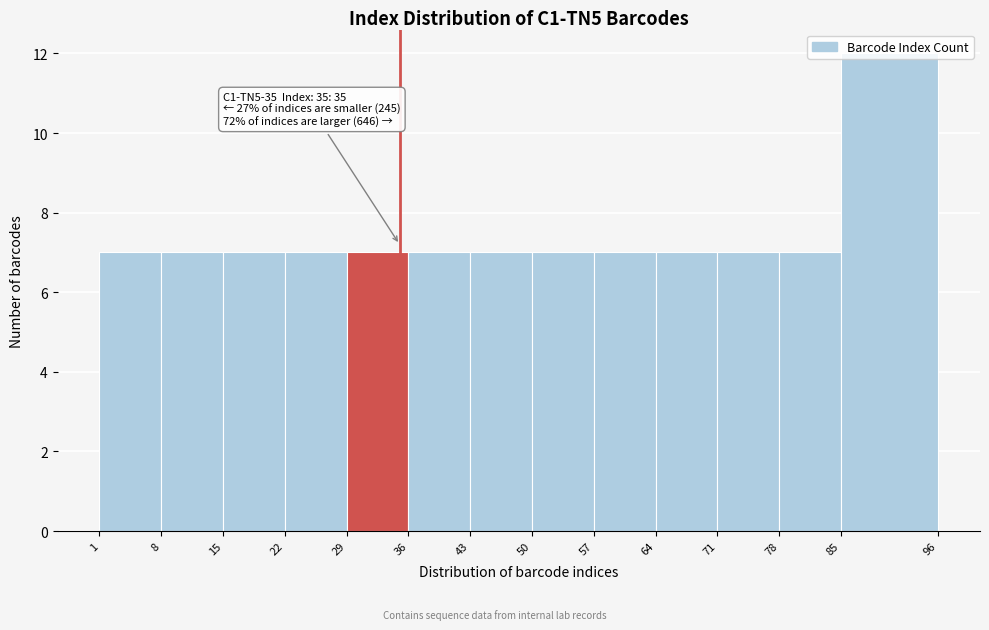

Which range on the x-axis has the tallest bar?

85 to 96